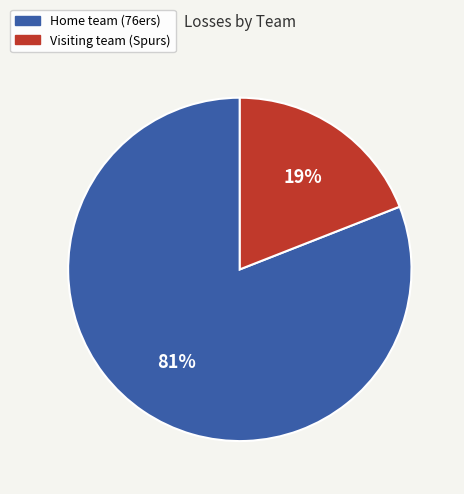

The Visiting team (Spurs) slice represents 19% of the pie. True or false?

True